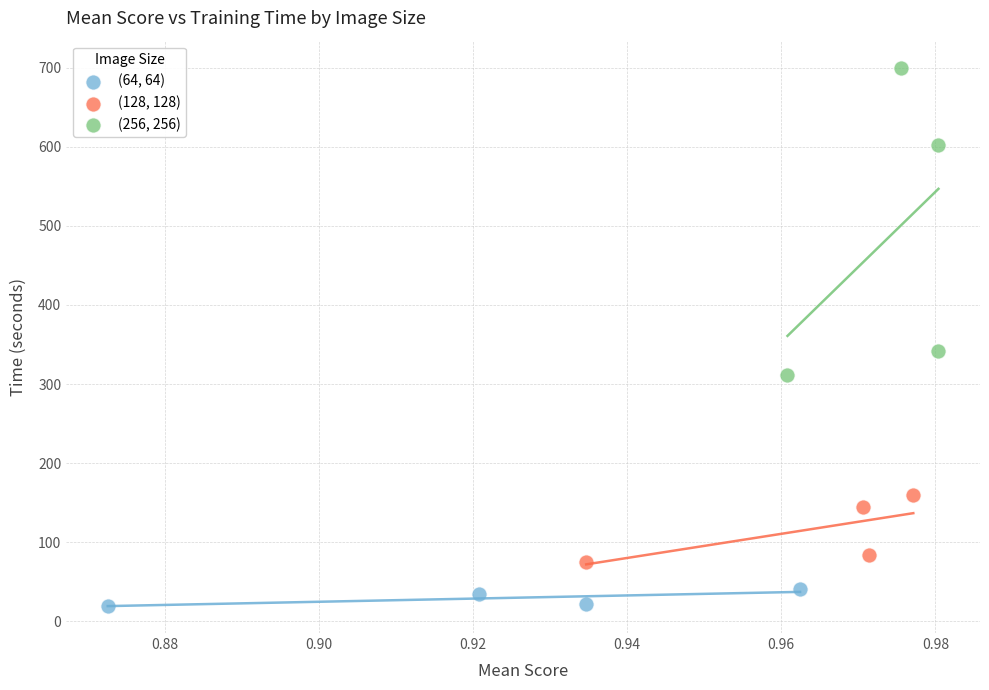

Which series contains the highest Y value?

(256, 256)